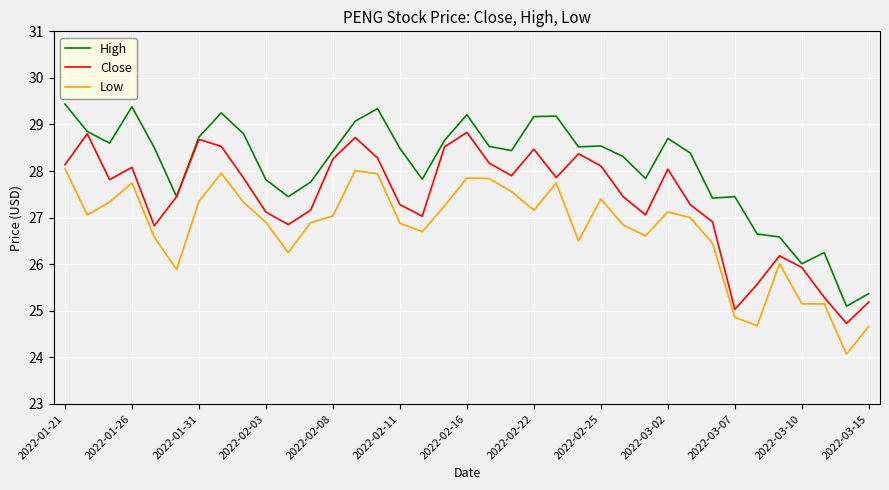

How many lines are shown in the chart?

3